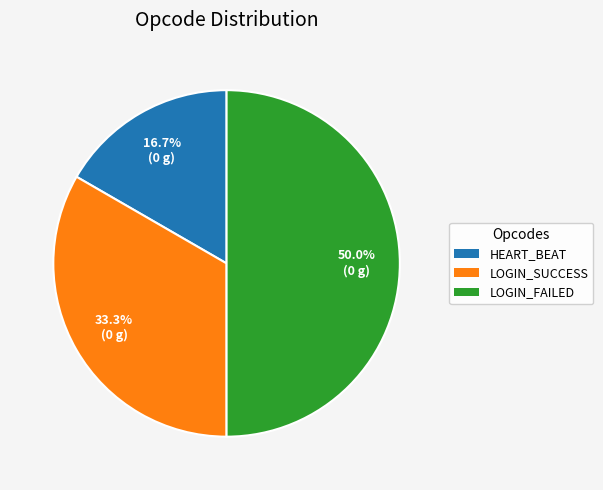

Rank the categories by value from lowest to highest.

HEART_BEAT, LOGIN_SUCCESS, LOGIN_FAILED